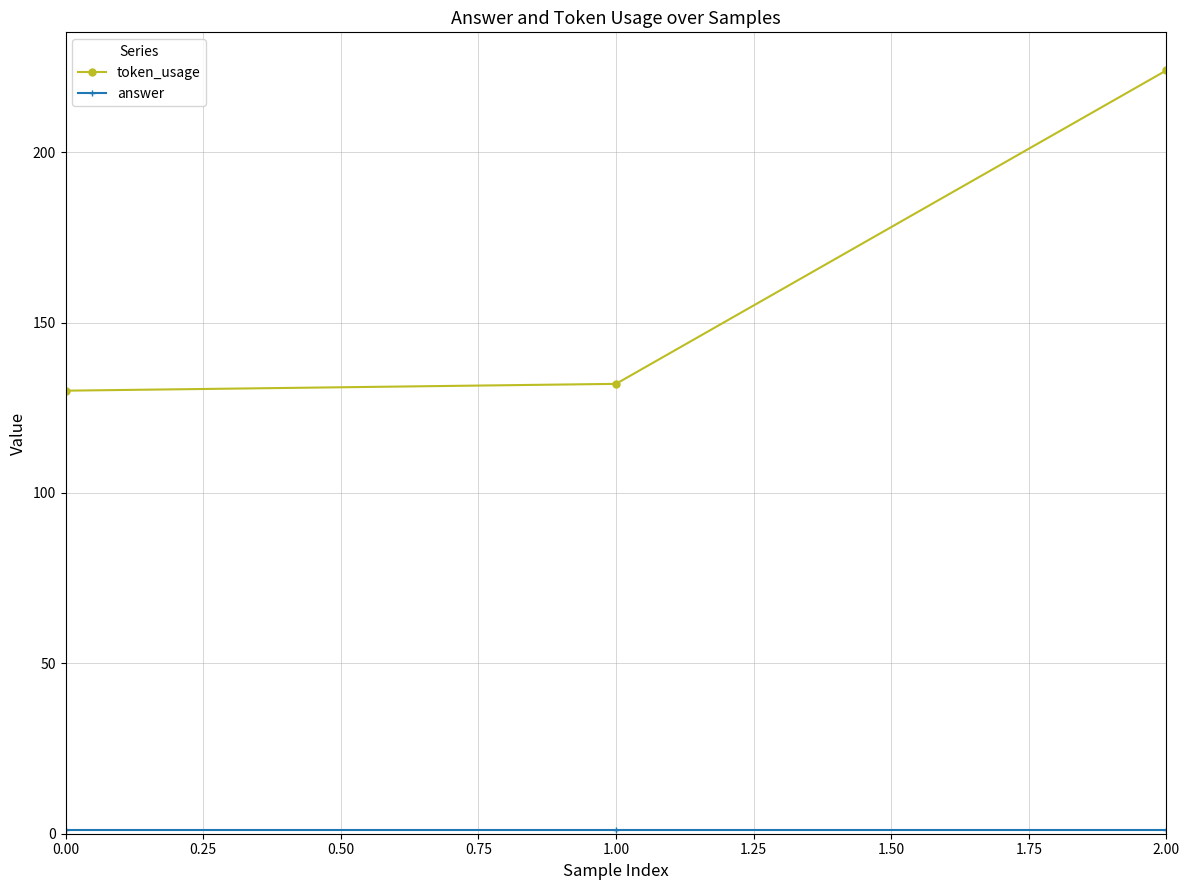

What is the average value of the token_usage series?

162